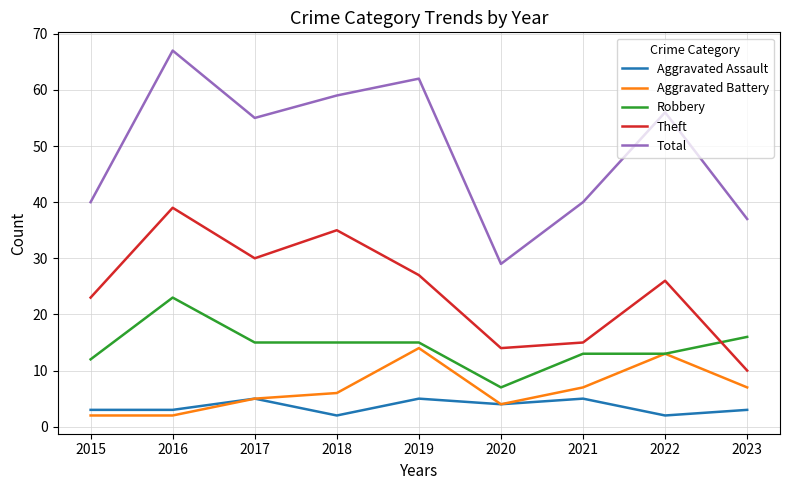

Rank the series by their maximum value, from lowest to highest.

Aggravated Assault, Aggravated Battery, Robbery, Theft, Total